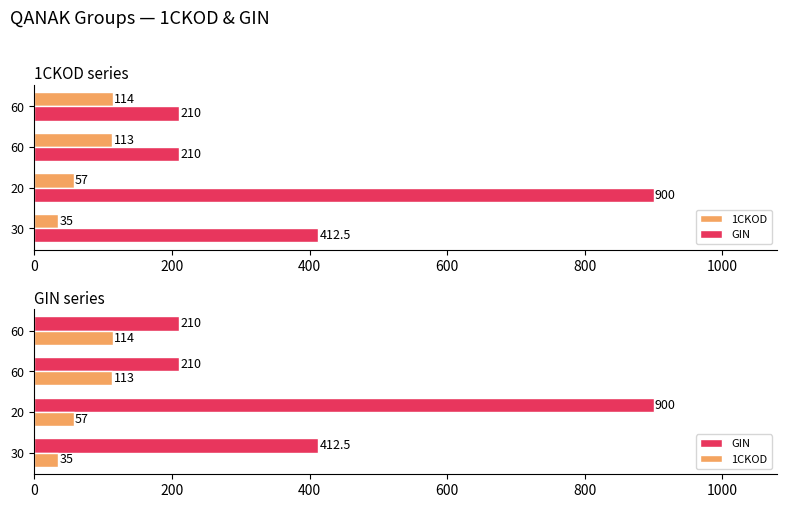

Reading left to right, extract all data points from this chart.

1CKOD: 35.0	57.0	113.0	114.0
GIN: 412.5	900.0	210.0	210.0